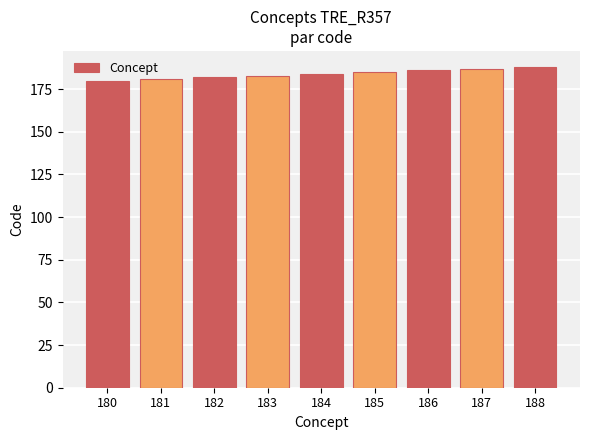

The value at 180 is 180. True or false?

True